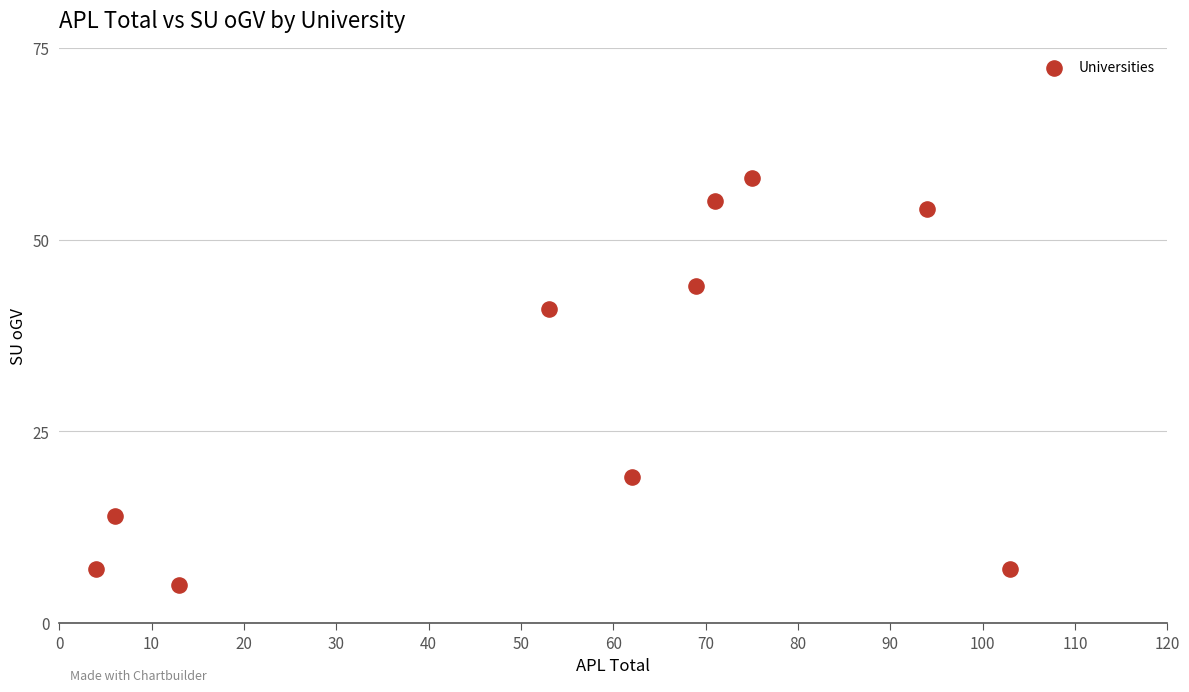

What Y value in the scatter plot is closest to 31?

41